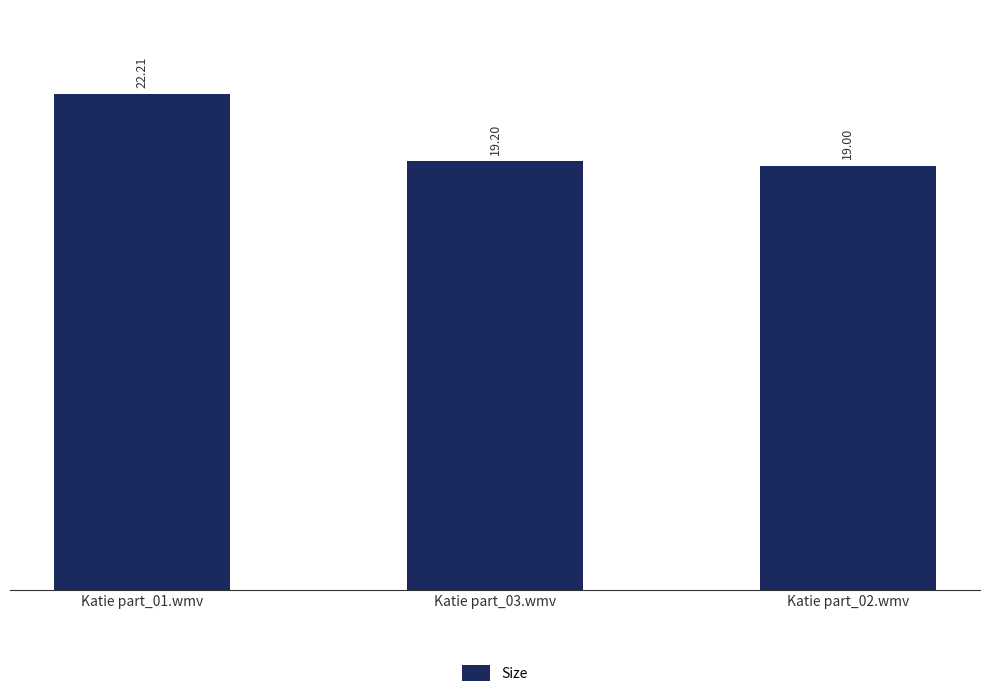

What is the minimum value shown in the chart?

19.0